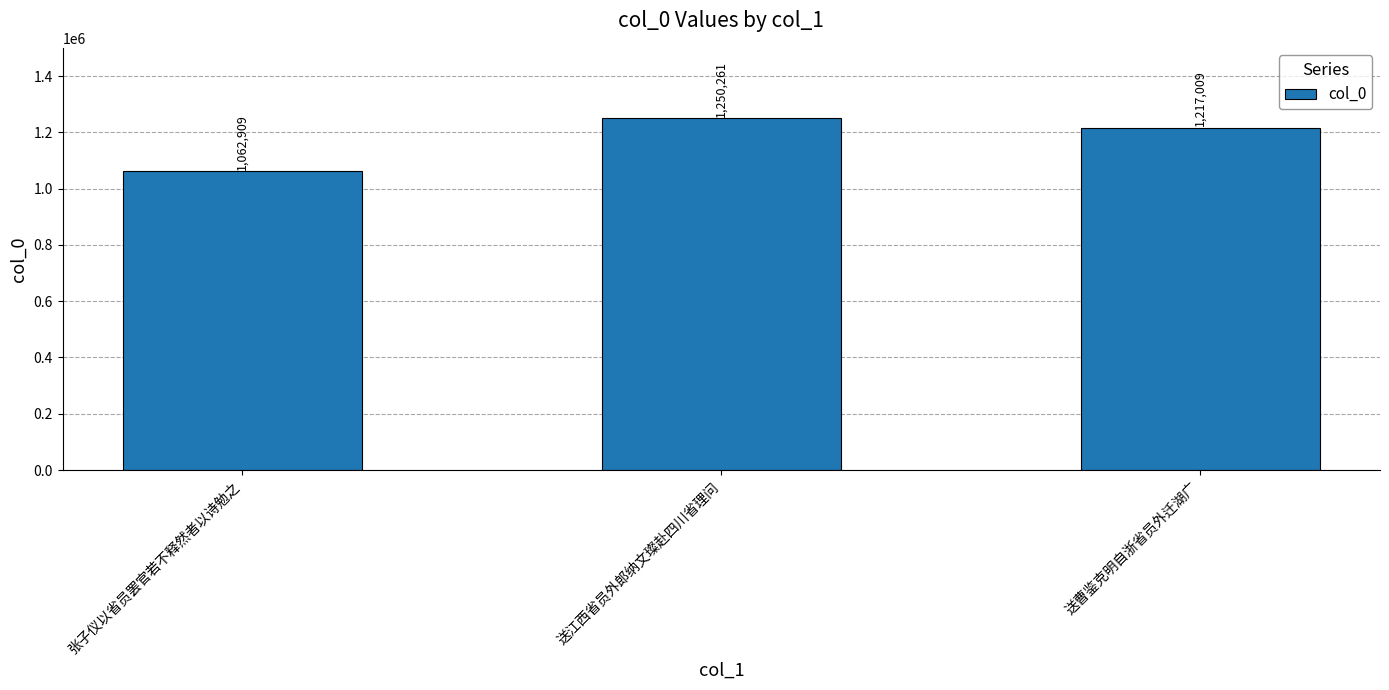

Which label corresponds to the smallest value in the chart?

张子仪以省员罢官若不释然者以诗勉之